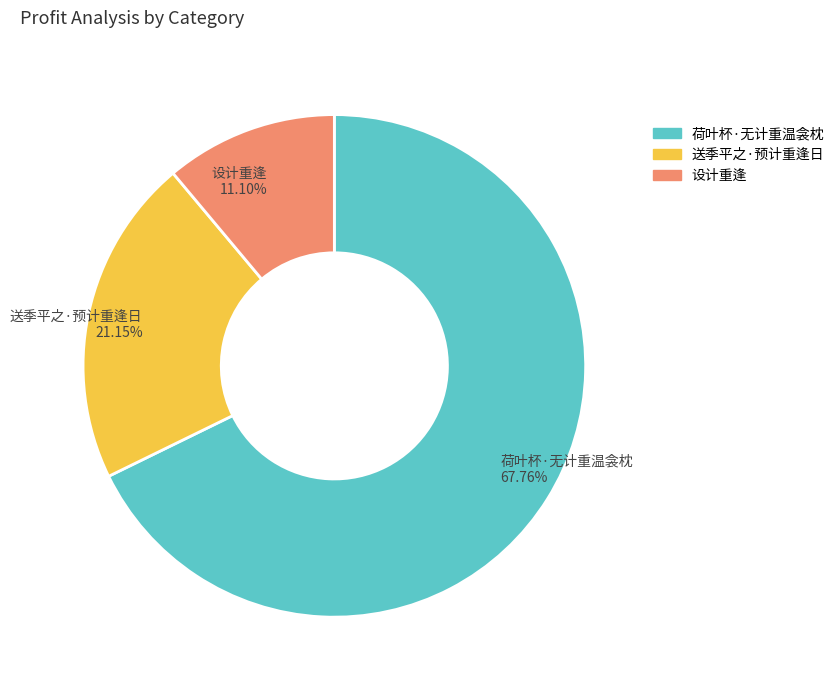

Do 送季平之·预计重逢日 and 荷叶杯·无计重温衾枕 together represent more than half of the pie?

Yes